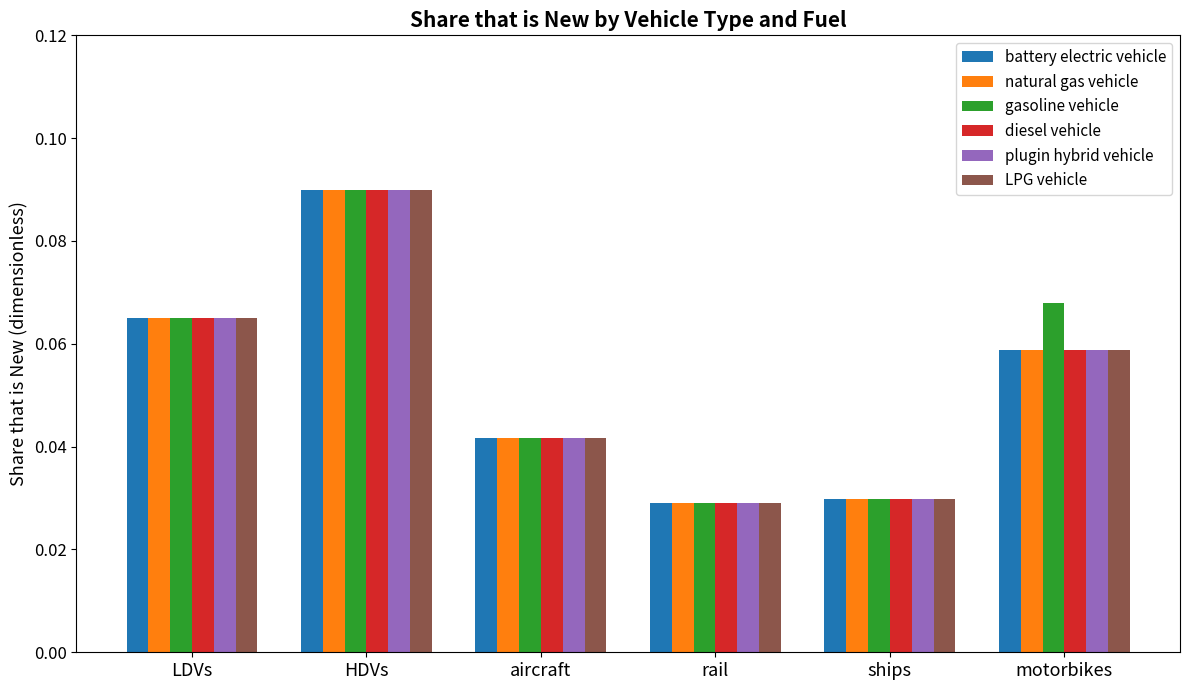

Between rail and motorbikes, which series saw the biggest shift?

gasoline vehicle